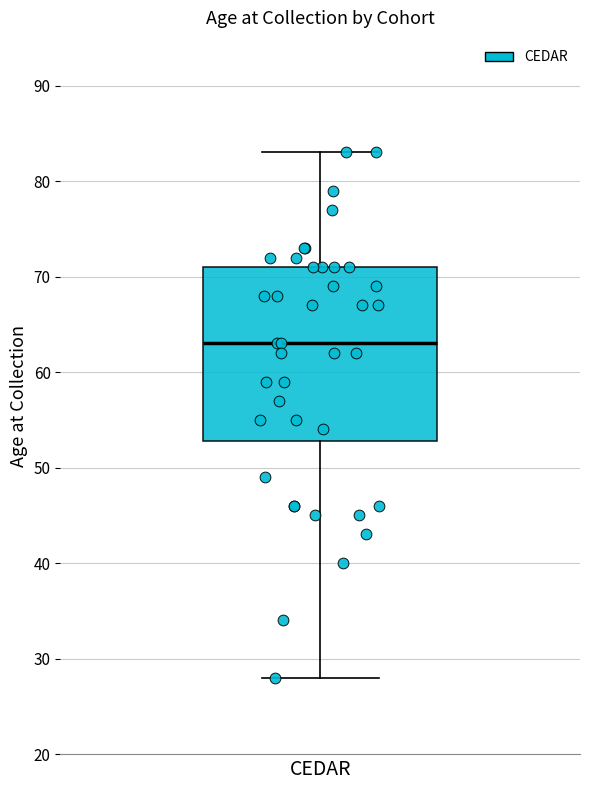

Read this box plot against the y-axis: the position of the median line, the range covered by the box, and the ends of both whiskers. The values are not printed on the chart, so give them approximately, as read against the axis.

median 63, box 53 to 71, whiskers 28 to 83